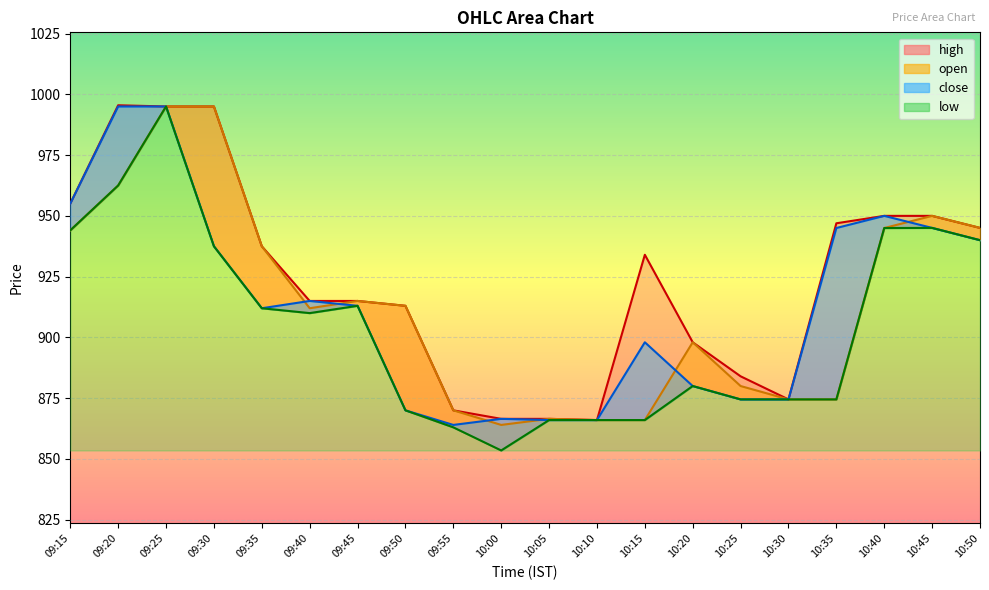

How many lines are shown in the chart?

4